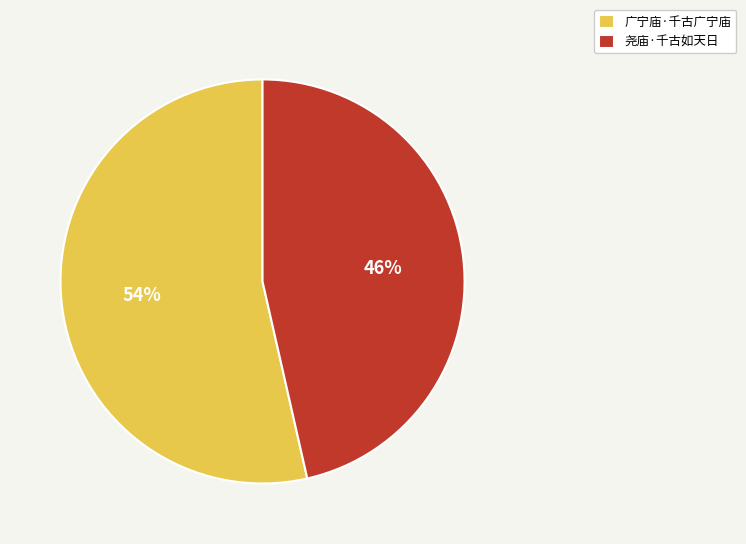

How many slices are in this pie chart?

2